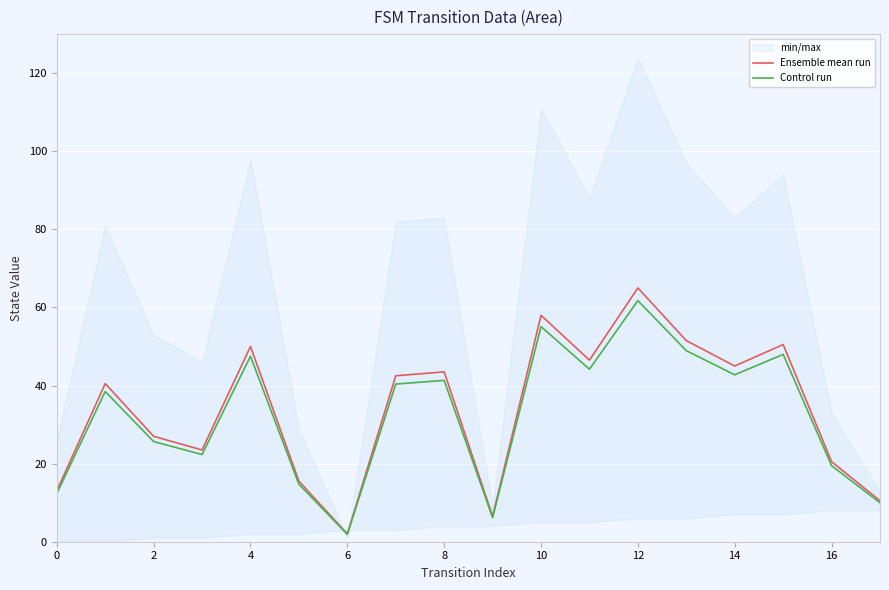

Is the value of Ensemble mean run at 8 greater than the value of Control run at 10?

No